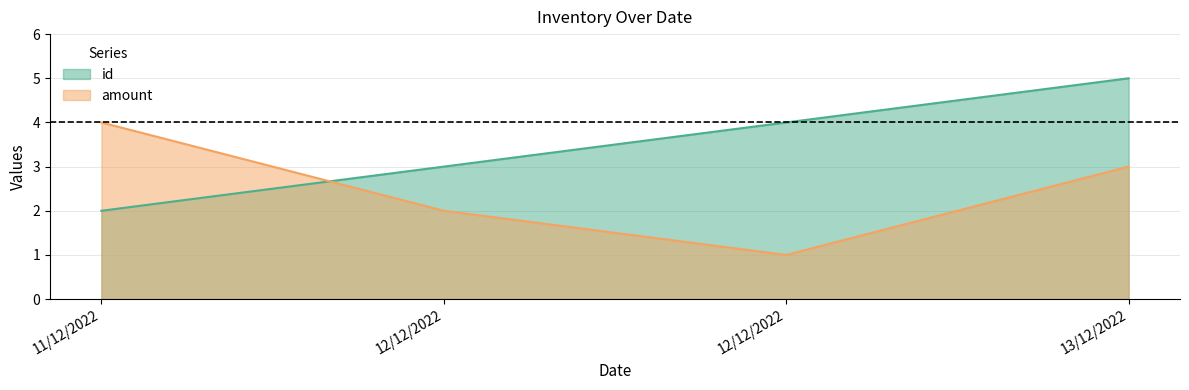

Between 12/12/2022 and 13/12/2022, which series saw the biggest shift?

amount